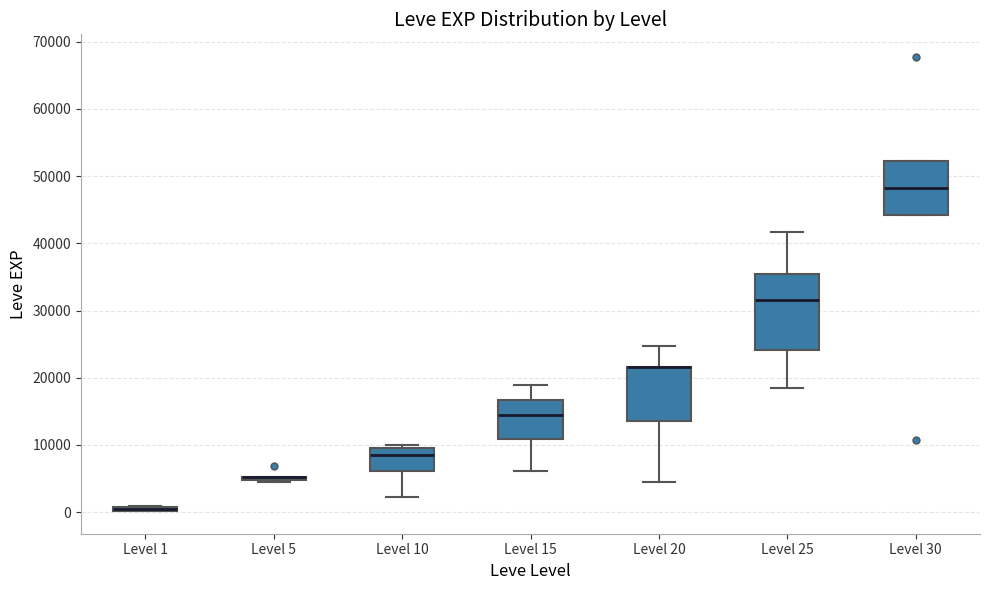

Comparing the boxes themselves (not the whiskers), which one is the tallest?

Level 25